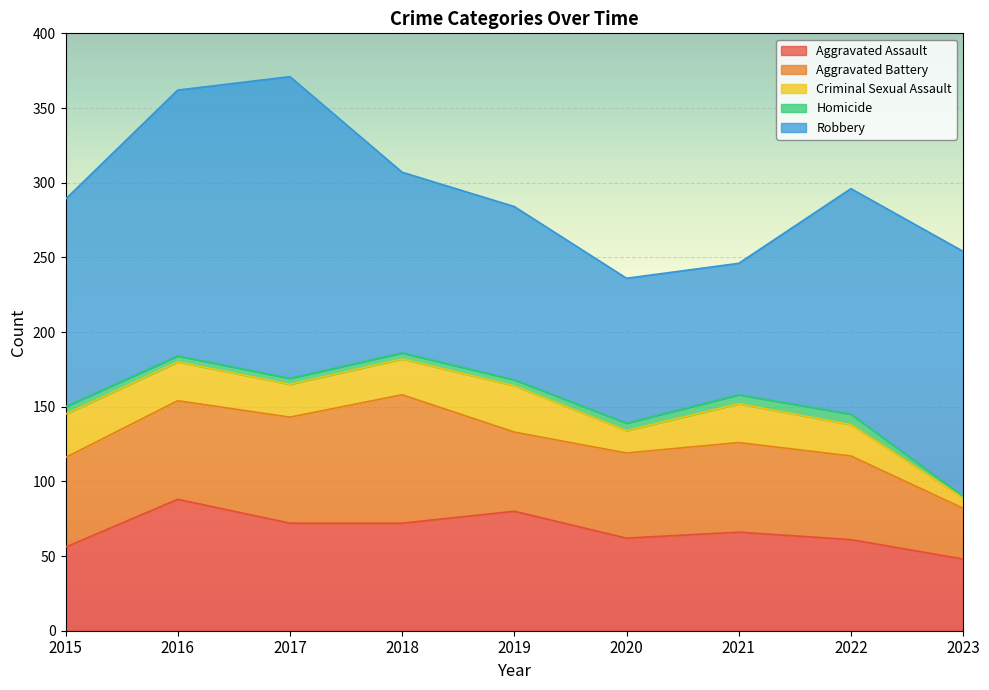

Does the chart display data point markers on the line(s)?

No